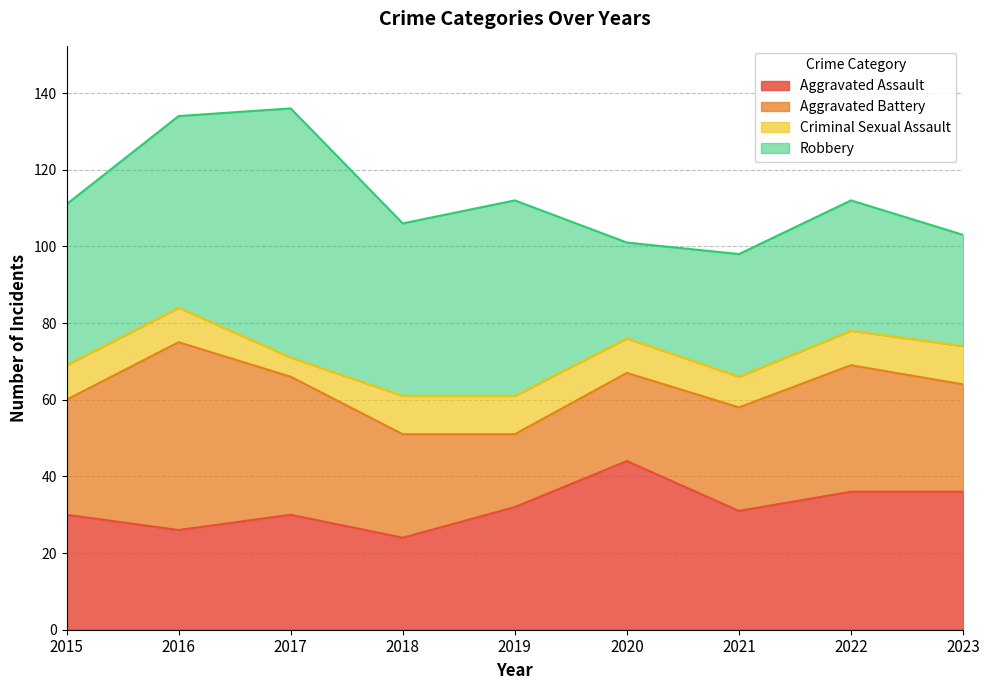

What is the difference between the Aggravated Battery values at 2023 and 2020?

5